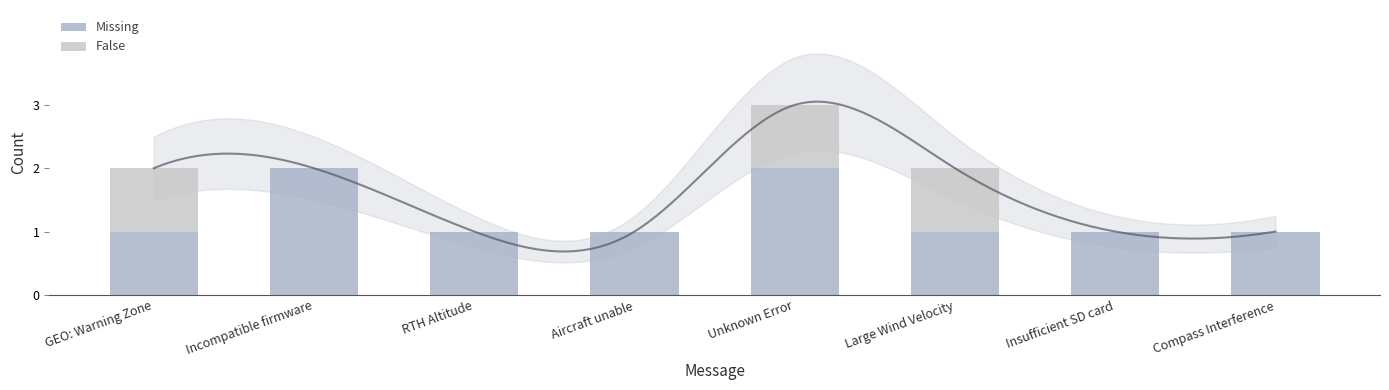

List the series in order of their peak value, highest first.

Missing, False